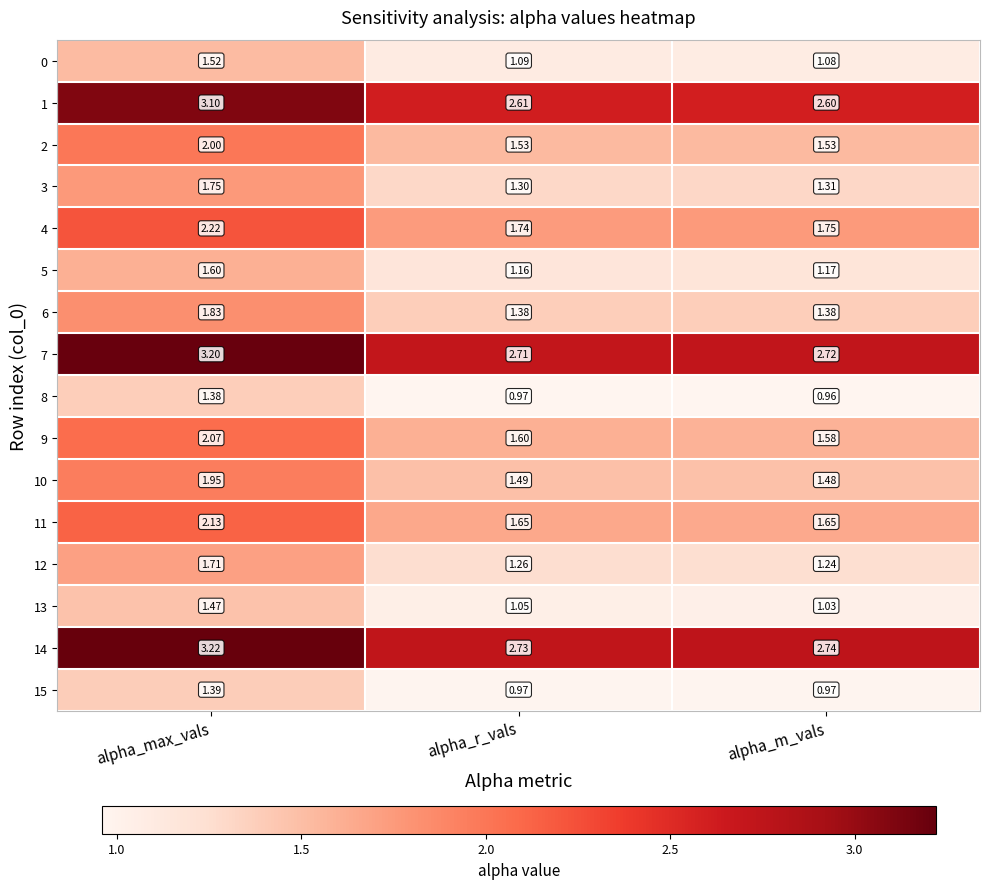

What is the total value across all series at alpha_max_vals?

32.5